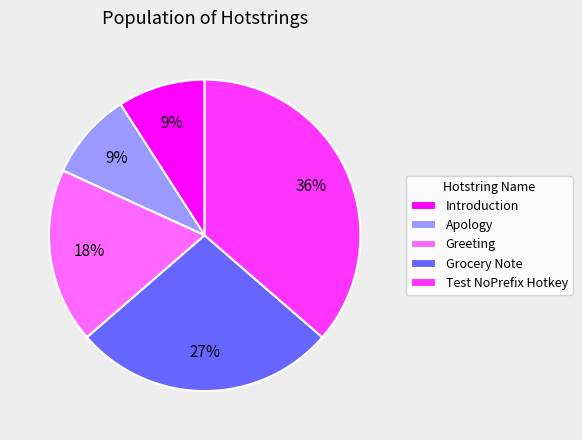

To the nearest percent, what is the average slice percentage?

20%